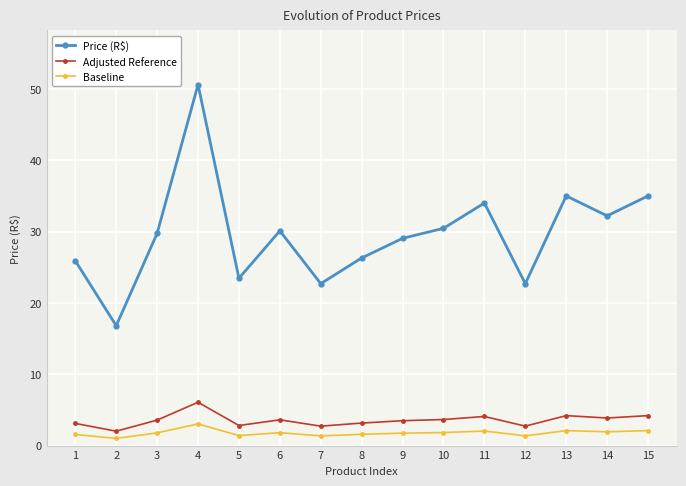

What is the difference between the Baseline values at 9 and 12?

0.4